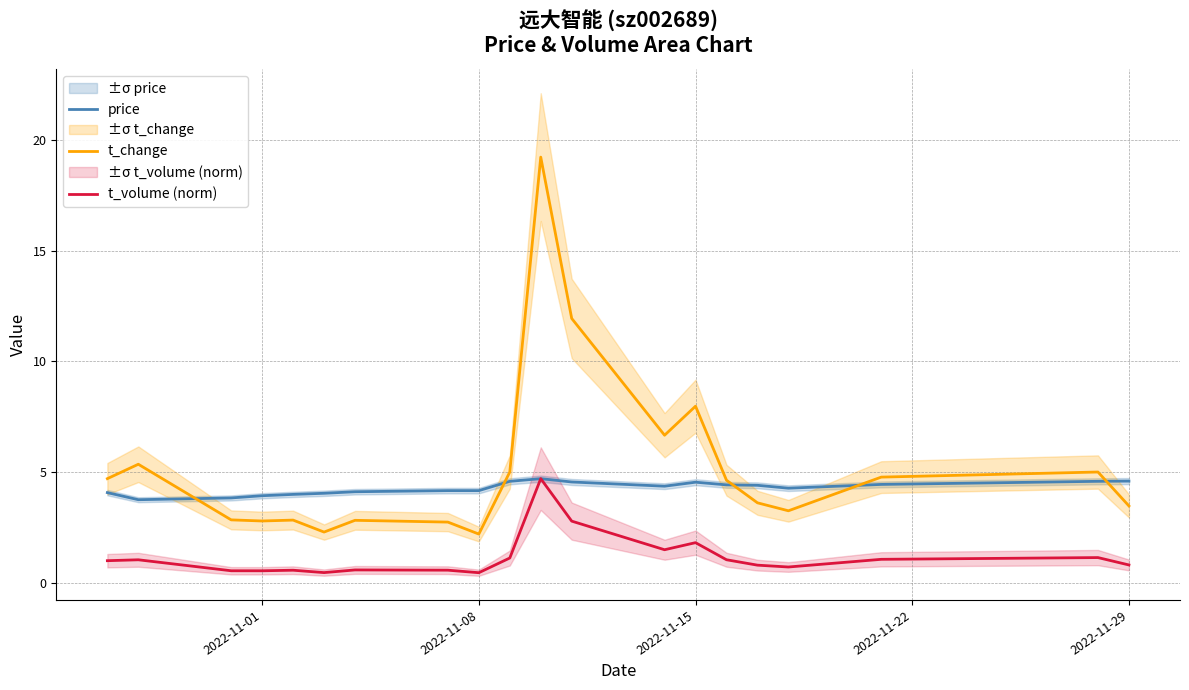

What is the maximum value for t_volume (norm)?

4.7